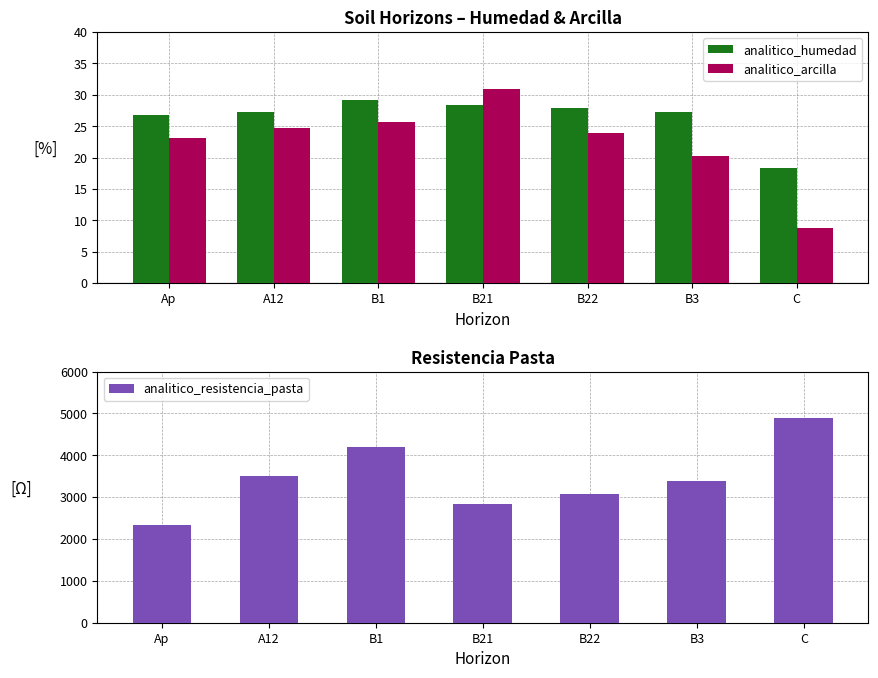

How many values in the analitico_resistencia_pasta series exceed 3379?

3